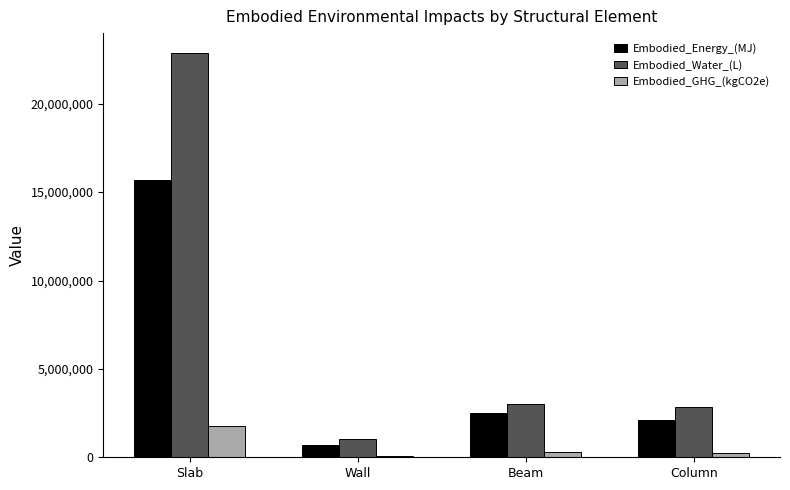

What is the label of the 1st bar from the left?

Slab